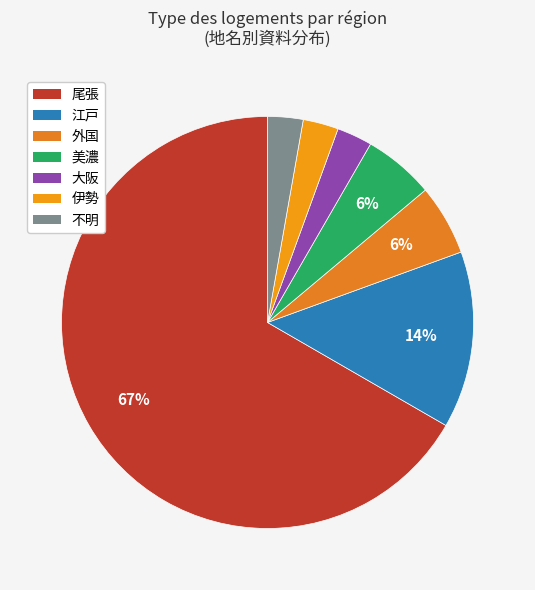

The 江戸 slice represents 35% of the pie. True or false?

False